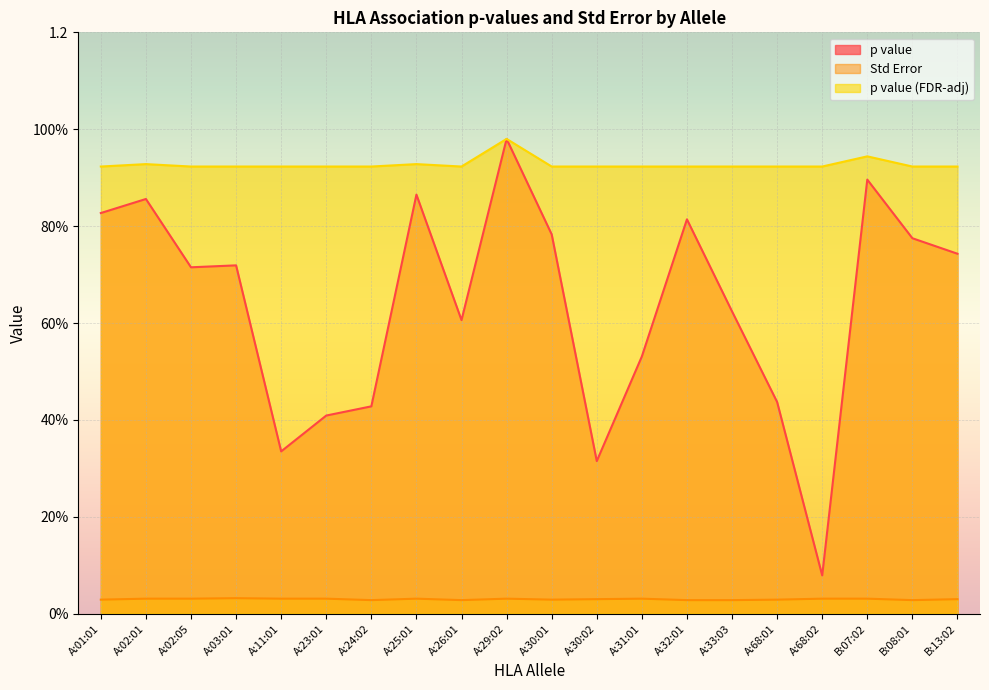

What is the difference between the maximum and second lowest values in the p value (FDR-adj) series?

0.1